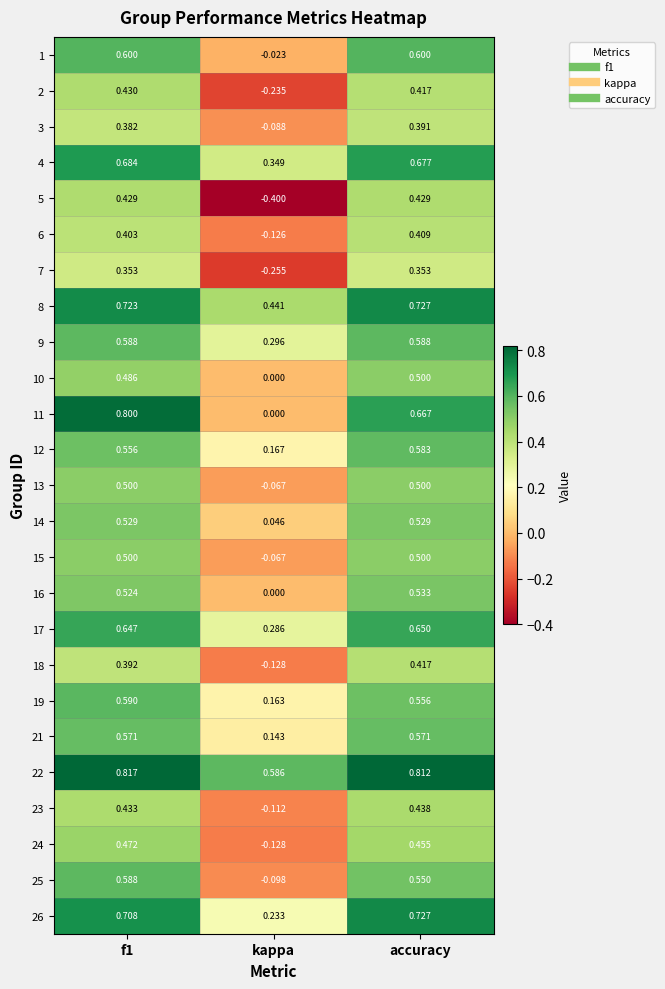

Is the value of 6 at accuracy greater than the value of 12 at f1?

No